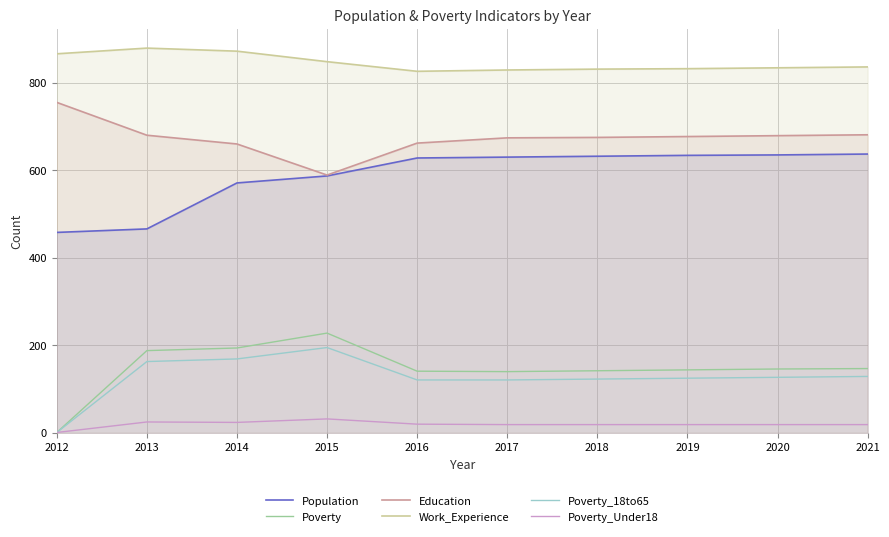

What is the sum of the Education values at 2016 and 2015?

1251